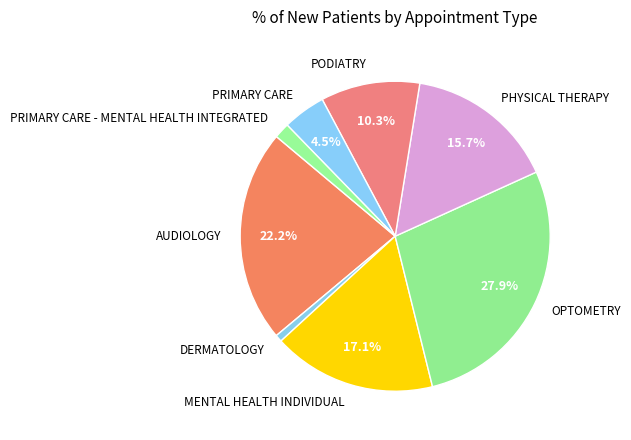

Is AUDIOLOGY the majority of the pie?

No